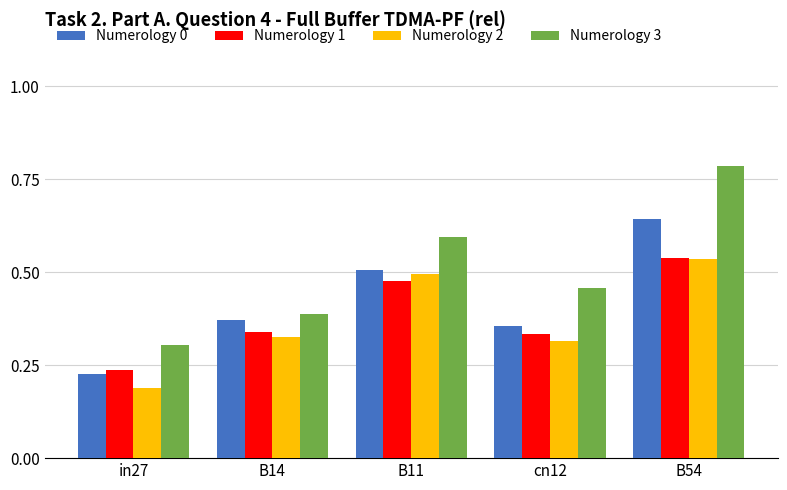

Which category has the lowest value in the Numerology 1 series?

in27